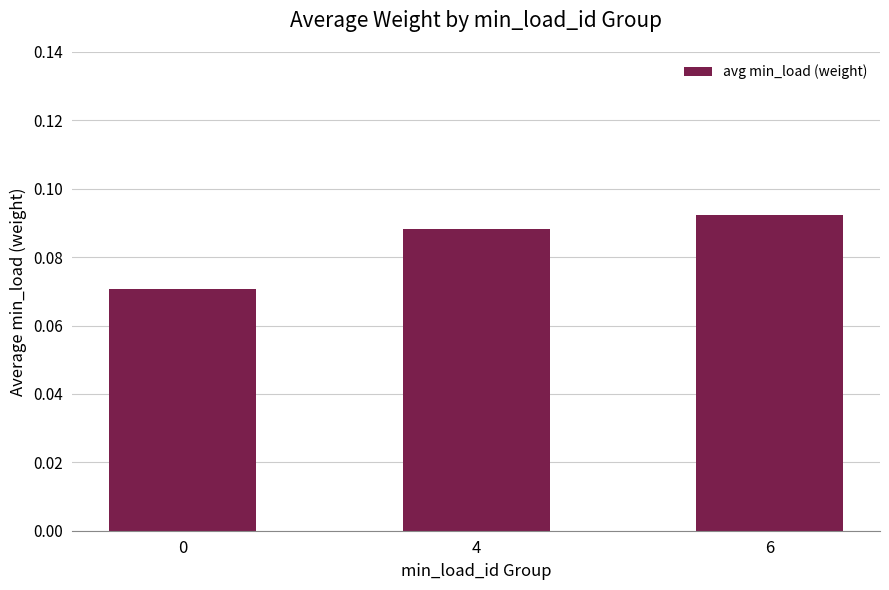

List the labels in order of value, smallest first.

0, 4, 6